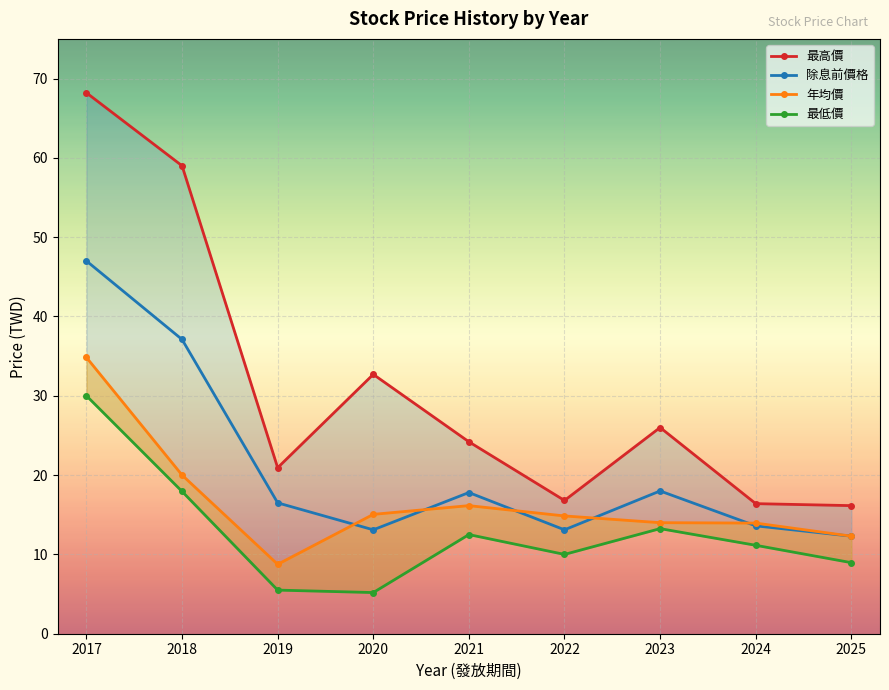

Reading right to left, list all the values displayed in this chart.

最高價: 2025=16.1	2024=16.4	2023=26.0	2022=16.8	2021=24.2	2020=32.7	2019=20.9	2018=59.0	2017=68.2
除息前價格: 2025=12.3	2024=13.6	2023=18.0	2022=13.1	2021=17.8	2020=13.1	2019=16.5	2018=37.1	2017=47.0
年均價: 2025=12.3	2024=13.9	2023=14.0	2022=14.8	2021=16.1	2020=15.1	2019=8.8	2018=20.0	2017=34.8
最低價: 2025=9.0	2024=11.2	2023=13.2	2022=10.0	2021=12.5	2020=5.2	2019=5.5	2018=17.9	2017=30.0